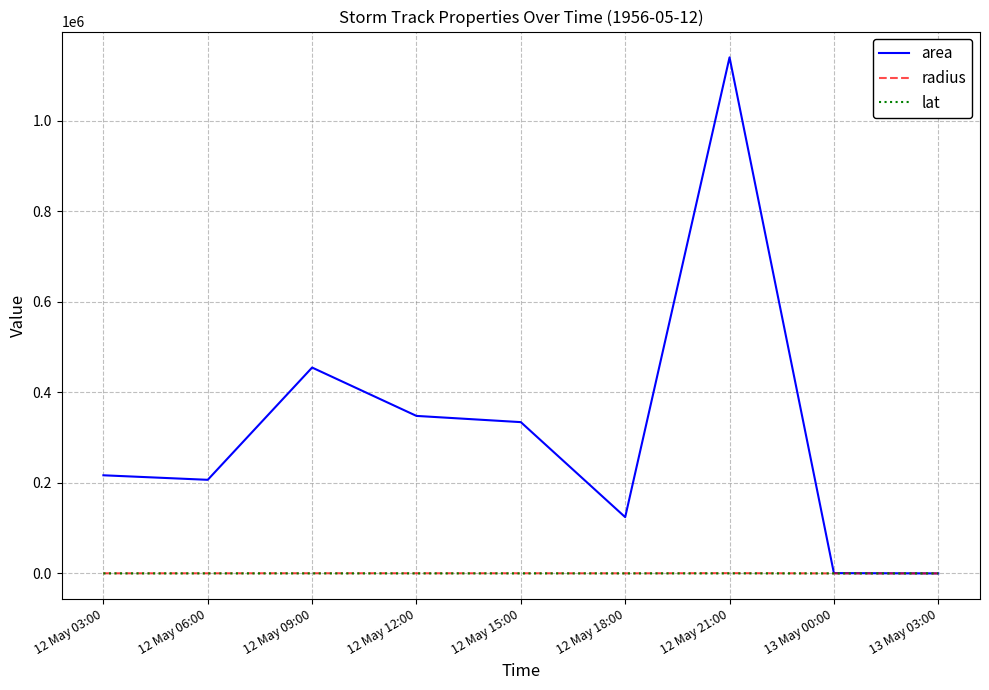

Between 12 May 03:00 and 12 May 09:00, which series saw the biggest shift?

area